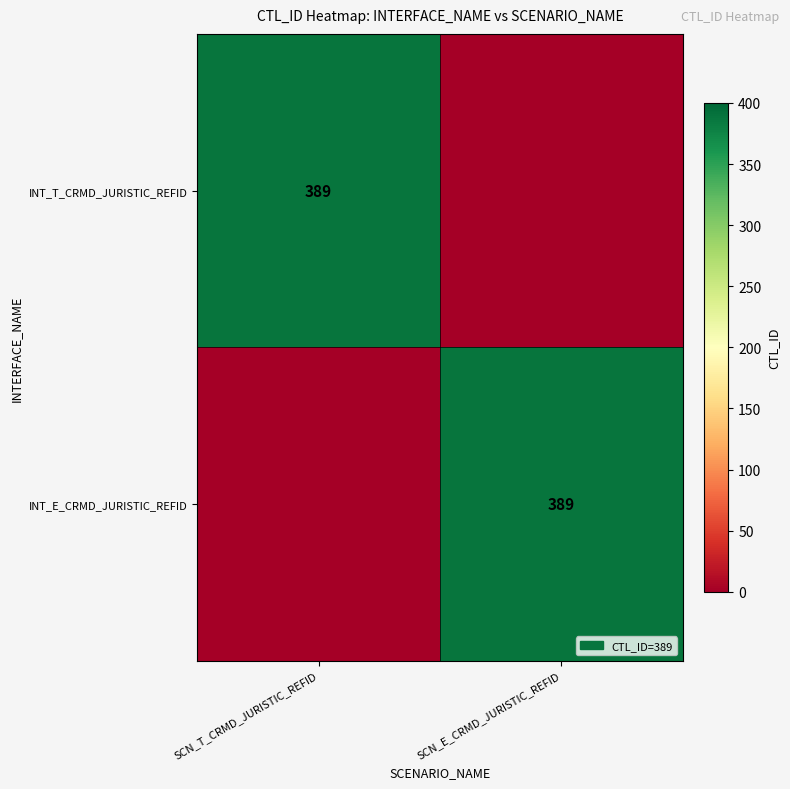

The INT_T_CRMD_JURISTIC_REFID series shows 673 at SCN_T_CRMD_JURISTIC_REFID. True or false?

False